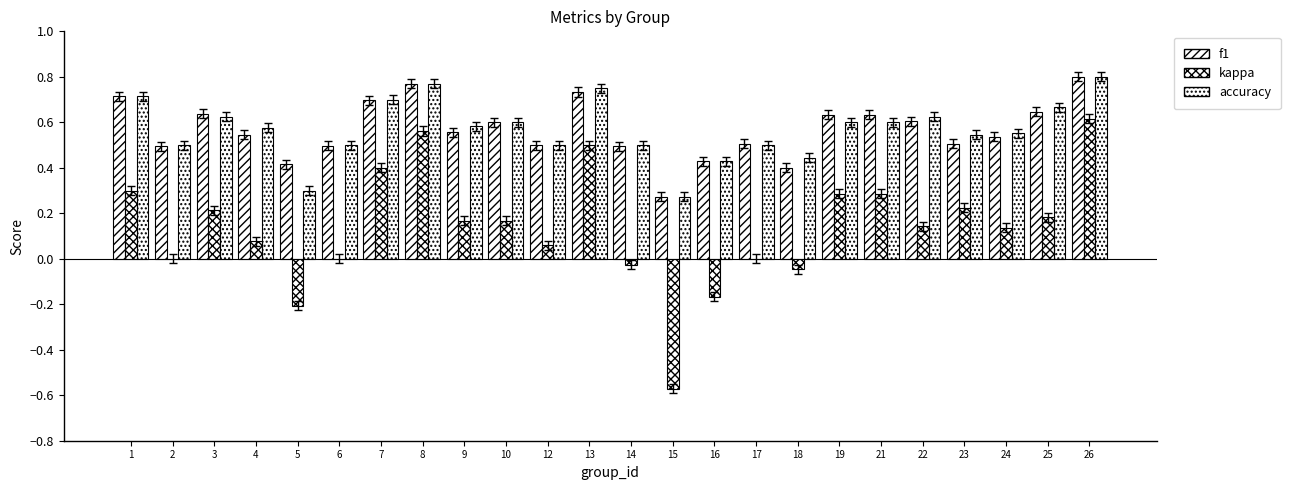

Which series has the largest total across all categories?

accuracy